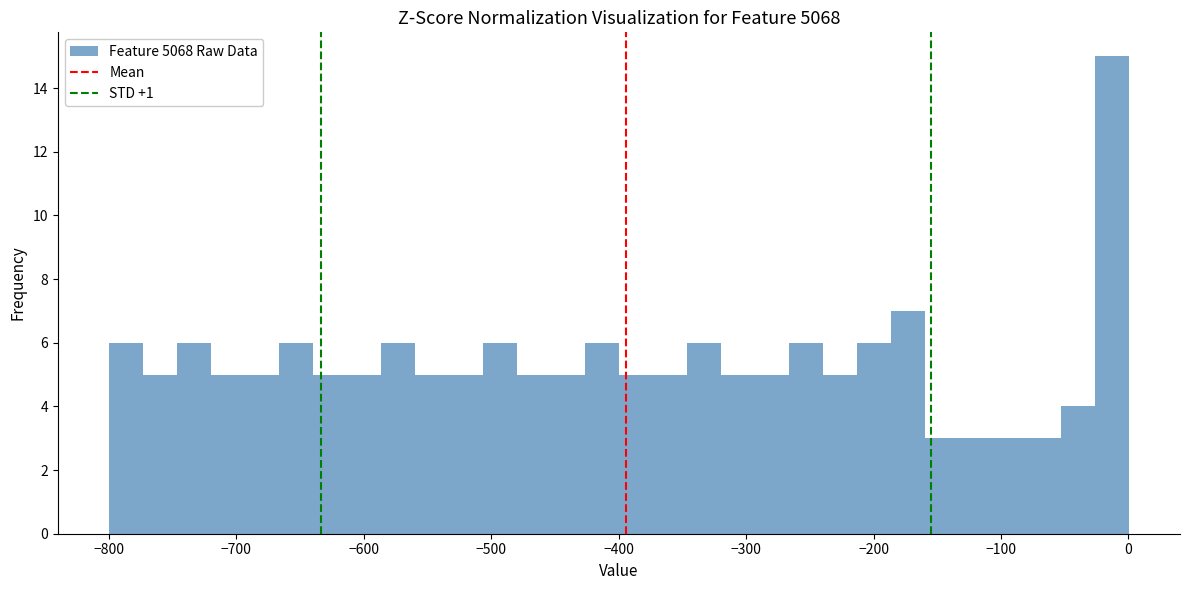

Around what value on the x-axis is the tallest bar? Give the approximate position of its centre, as read against the axis.

-10